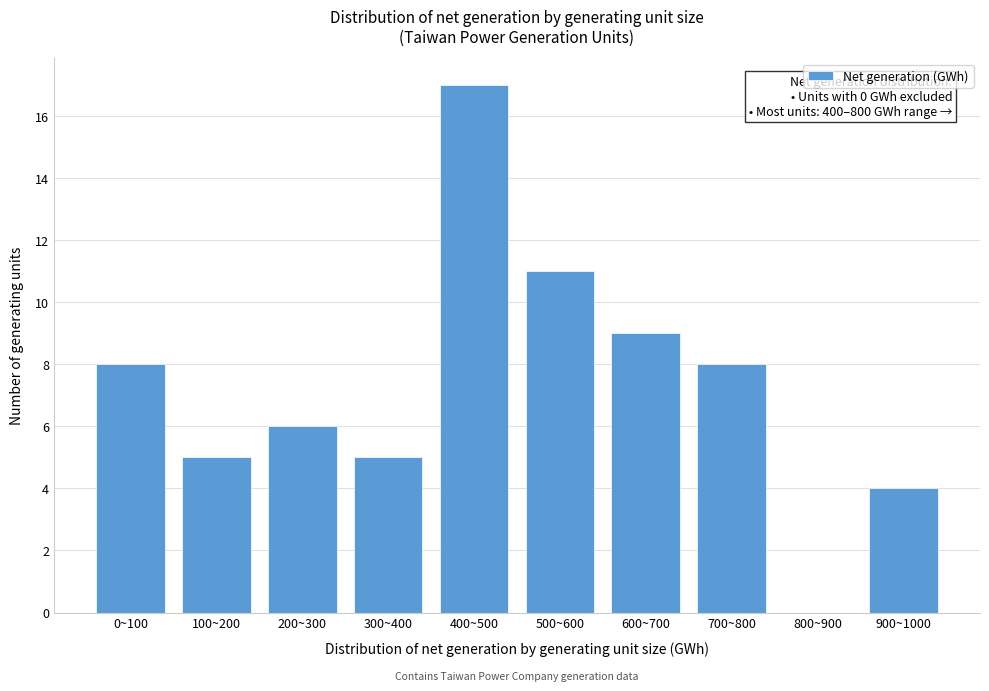

Reading left to right, transcribe all the data shown in this chart.

0~100=8	100~200=5	200~300=6	300~400=5	400~500=17	500~600=11	600~700=9	700~800=8	800~900=0	900~1000=4